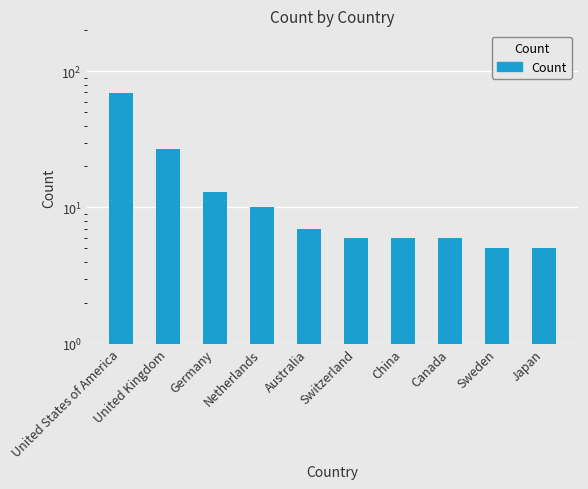

What is the minimum value shown in the chart?

5